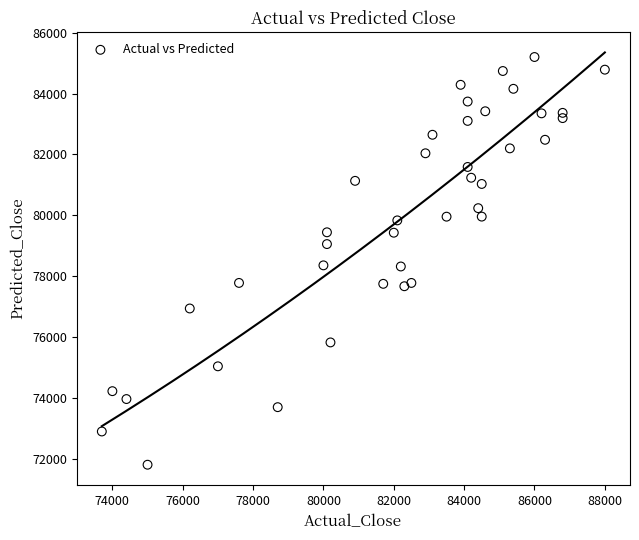

What is the range of Y values (max minus min)?

13383.5